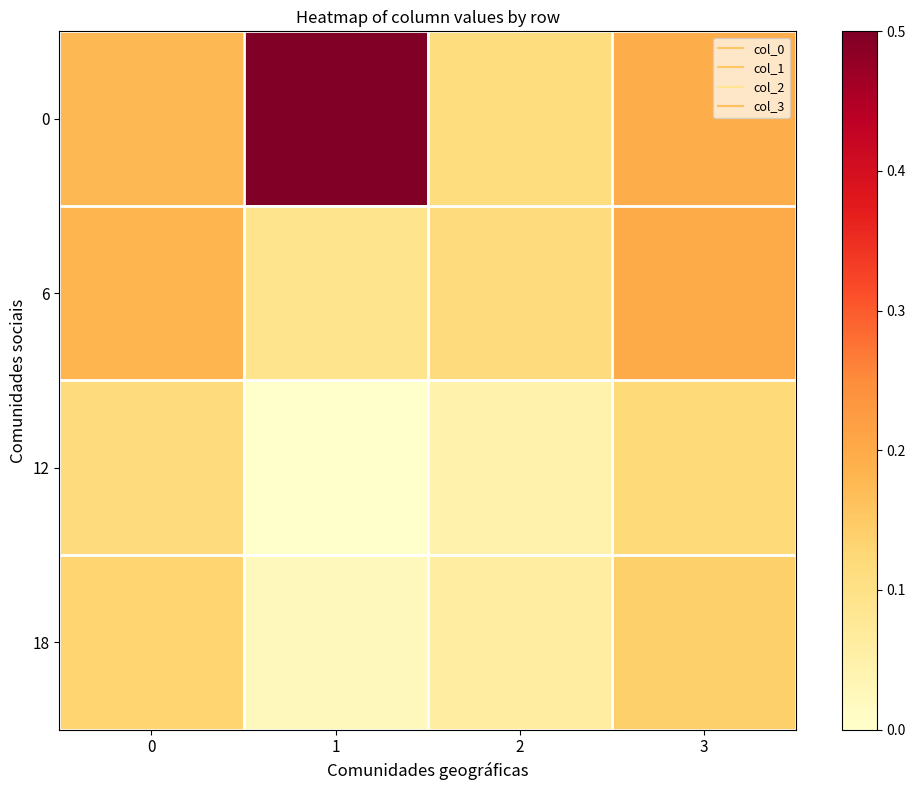

List the series in order of their peak value, highest first.

0, 6, 18, 12